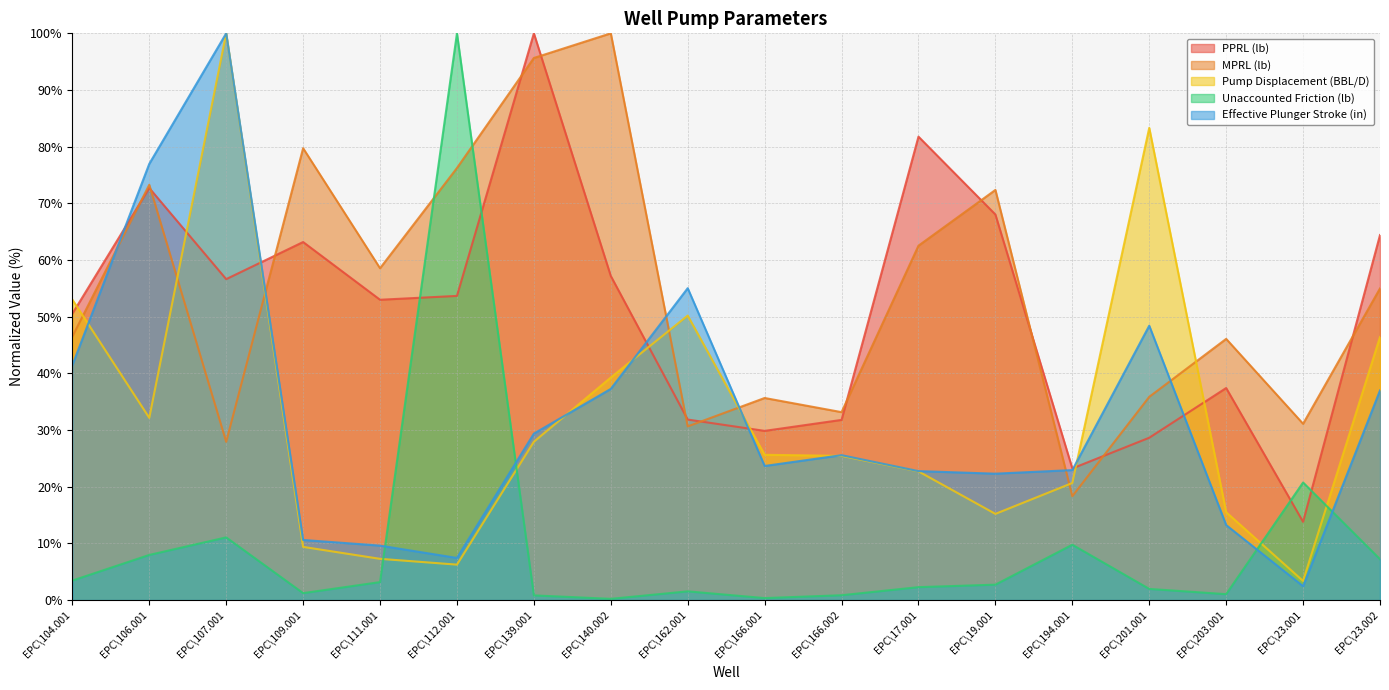

True or false: Pump Displacement (BBL/D) has a value of 47.5 at EPC\139.001.

False